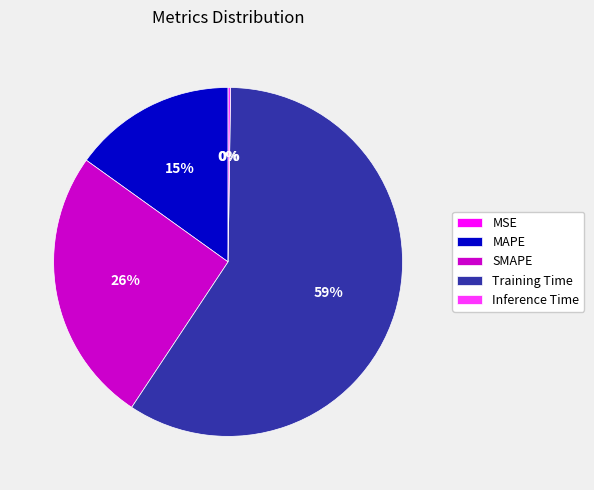

To the nearest percent, what is the difference between the Inference Time and MAPE slice percentages?

15%